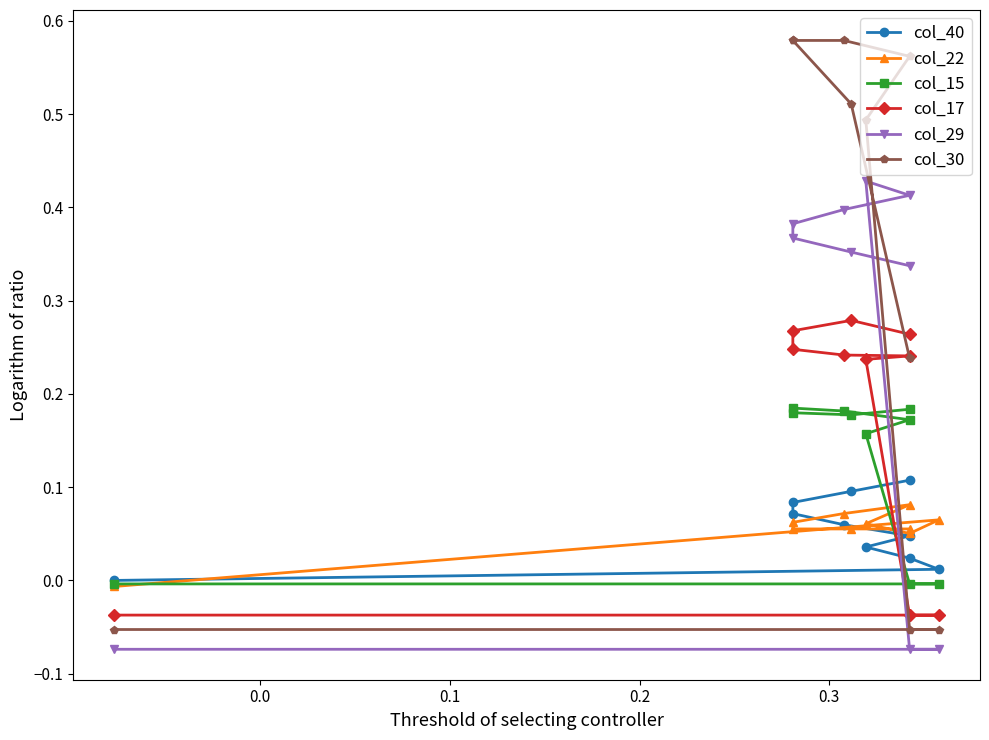

What is the sum of all col_17 values?

1.7